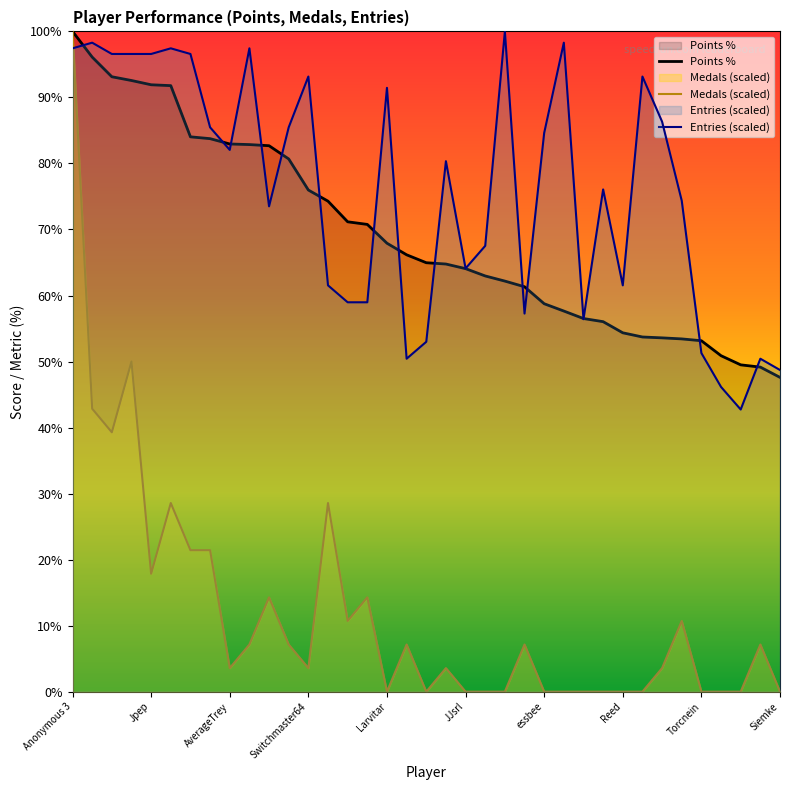

Which has a higher value, 11 or 10?

10